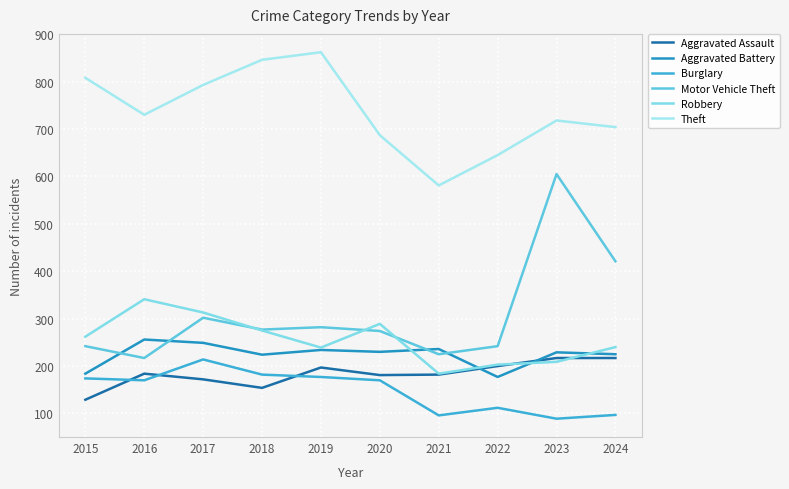

True or false: Theft and Aggravated Assault cross at least once.

False